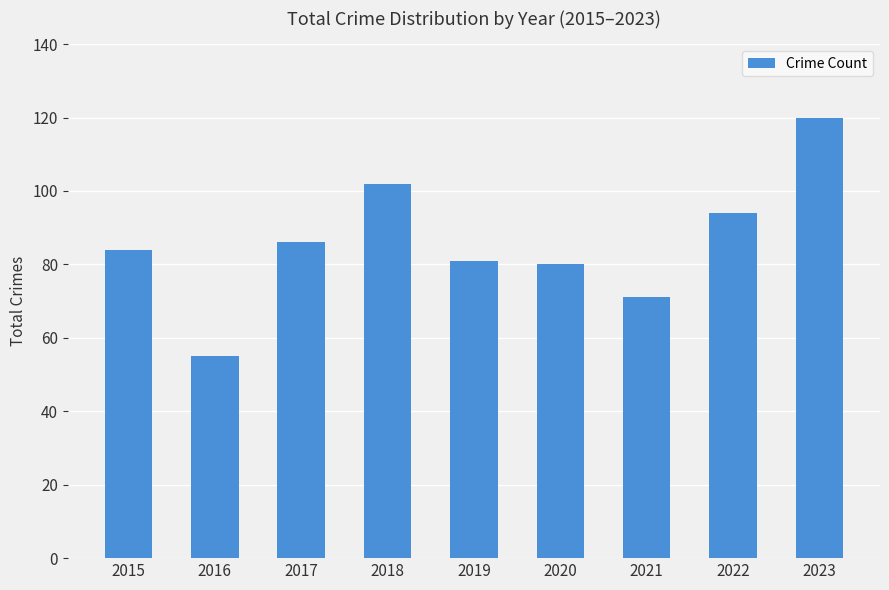

Approximately how many times larger is the value at 2017 compared to 2016?

1.6